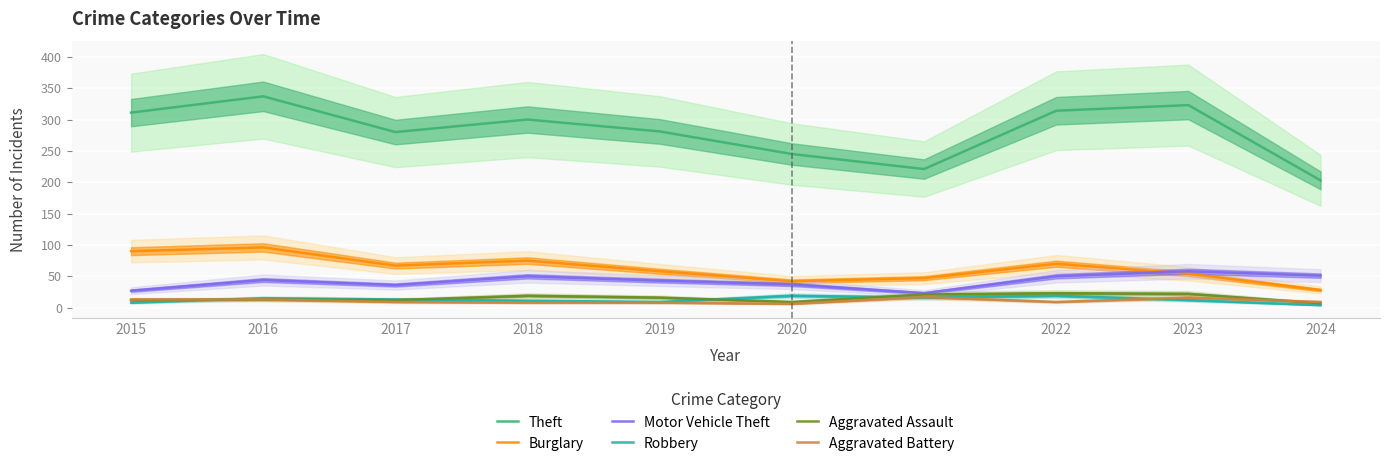

What is the value of the Aggravated Battery point at the 5th from the left?

8